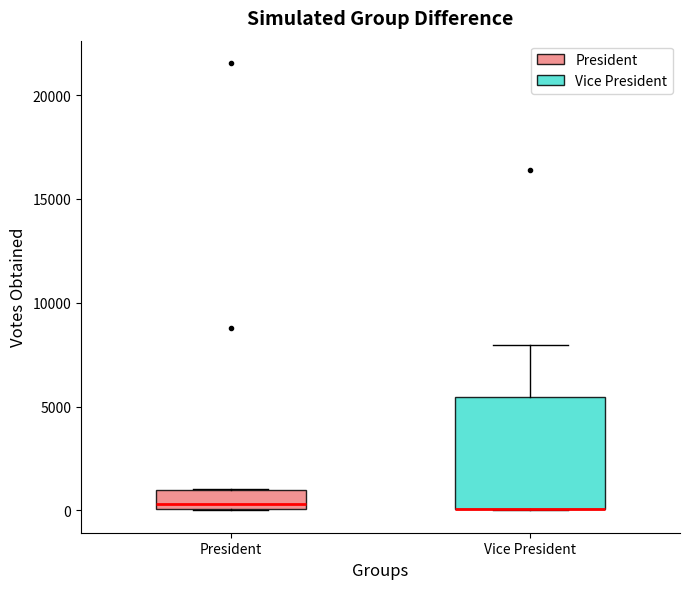

Reading left to right, transcribe this box plot: for each box, give where its median line is, the range the box spans, and where its two whiskers end, as read against the y-axis. The values are not printed on the chart, so give them approximately, as read against the axis.

President: median 500, box 0 to 1000, whiskers 0 to 1000
Vice President: median 0 (drawn on the box's lower edge), box 0 to 5500, whiskers 0 to 8000